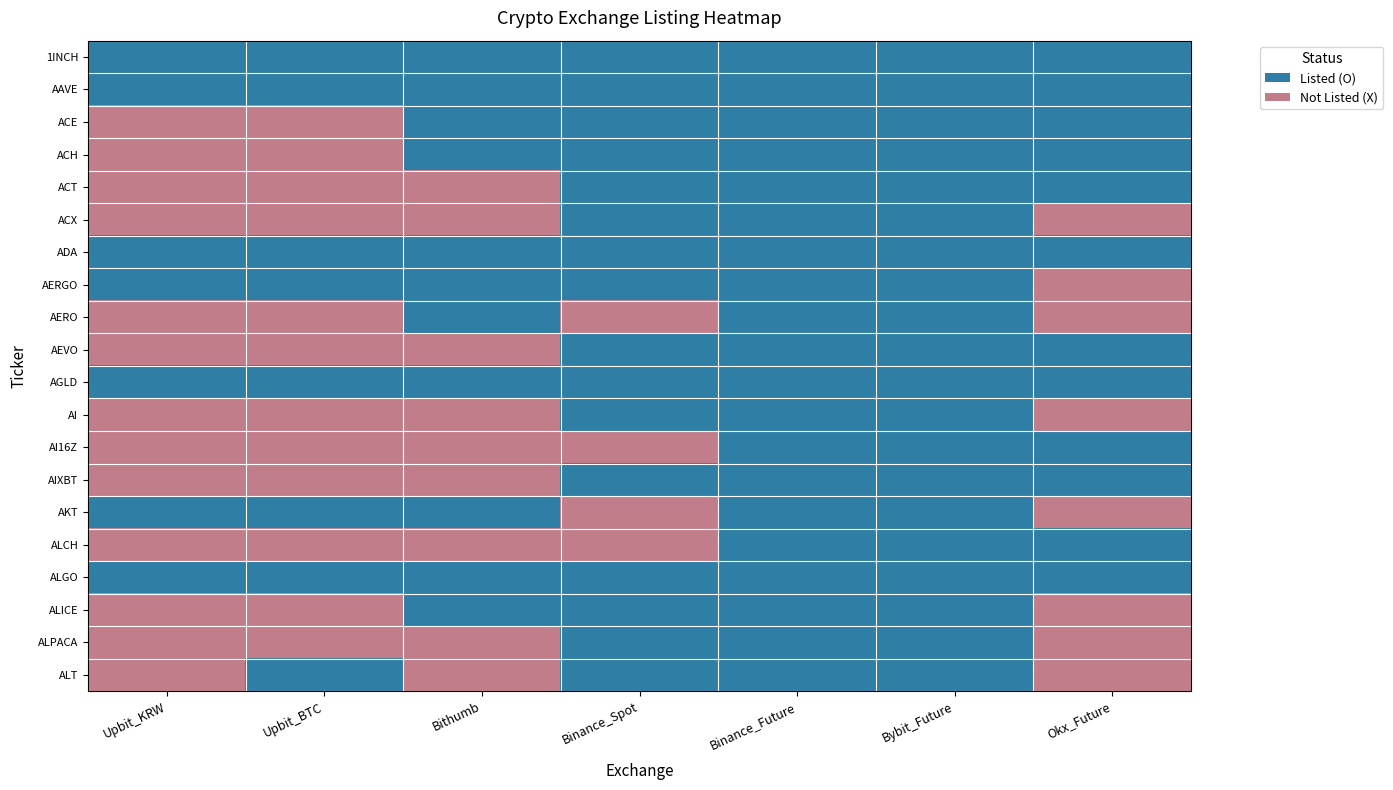

Reading left to right, extract all data points from this chart.

1INCH: Upbit_KRW=1	Upbit_BTC=1	Bithumb=1	Binance_Spot=1	Binance_Future=1	Bybit_Future=1	Okx_Future=1
AAVE: Upbit_KRW=1	Upbit_BTC=1	Bithumb=1	Binance_Spot=1	Binance_Future=1	Bybit_Future=1	Okx_Future=1
ACE: Upbit_KRW=0	Upbit_BTC=0	Bithumb=1	Binance_Spot=1	Binance_Future=1	Bybit_Future=1	Okx_Future=1
ACH: Upbit_KRW=0	Upbit_BTC=0	Bithumb=1	Binance_Spot=1	Binance_Future=1	Bybit_Future=1	Okx_Future=1
ACT: Upbit_KRW=0	Upbit_BTC=0	Bithumb=0	Binance_Spot=1	Binance_Future=1	Bybit_Future=1	Okx_Future=1
ACX: Upbit_KRW=0	Upbit_BTC=0	Bithumb=0	Binance_Spot=1	Binance_Future=1	Bybit_Future=1	Okx_Future=0
ADA: Upbit_KRW=1	Upbit_BTC=1	Bithumb=1	Binance_Spot=1	Binance_Future=1	Bybit_Future=1	Okx_Future=1
AERGO: Upbit_KRW=1	Upbit_BTC=1	Bithumb=1	Binance_Spot=1	Binance_Future=1	Bybit_Future=1	Okx_Future=0
AERO: Upbit_KRW=0	Upbit_BTC=0	Bithumb=1	Binance_Spot=0	Binance_Future=1	Bybit_Future=1	Okx_Future=0
AEVO: Upbit_KRW=0	Upbit_BTC=0	Bithumb=0	Binance_Spot=1	Binance_Future=1	Bybit_Future=1	Okx_Future=1
AGLD: Upbit_KRW=1	Upbit_BTC=1	Bithumb=1	Binance_Spot=1	Binance_Future=1	Bybit_Future=1	Okx_Future=1
AI: Upbit_KRW=0	Upbit_BTC=0	Bithumb=0	Binance_Spot=1	Binance_Future=1	Bybit_Future=1	Okx_Future=0
AI16Z: Upbit_KRW=0	Upbit_BTC=0	Bithumb=0	Binance_Spot=0	Binance_Future=1	Bybit_Future=1	Okx_Future=1
AIXBT: Upbit_KRW=0	Upbit_BTC=0	Bithumb=0	Binance_Spot=1	Binance_Future=1	Bybit_Future=1	Okx_Future=1
AKT: Upbit_KRW=1	Upbit_BTC=1	Bithumb=1	Binance_Spot=0	Binance_Future=1	Bybit_Future=1	Okx_Future=0
ALCH: Upbit_KRW=0	Upbit_BTC=0	Bithumb=0	Binance_Spot=0	Binance_Future=1	Bybit_Future=1	Okx_Future=1
ALGO: Upbit_KRW=1	Upbit_BTC=1	Bithumb=1	Binance_Spot=1	Binance_Future=1	Bybit_Future=1	Okx_Future=1
ALICE: Upbit_KRW=0	Upbit_BTC=0	Bithumb=1	Binance_Spot=1	Binance_Future=1	Bybit_Future=1	Okx_Future=0
ALPACA: Upbit_KRW=0	Upbit_BTC=0	Bithumb=0	Binance_Spot=1	Binance_Future=1	Bybit_Future=1	Okx_Future=0
ALT: Upbit_KRW=0	Upbit_BTC=1	Bithumb=0	Binance_Spot=1	Binance_Future=1	Bybit_Future=1	Okx_Future=0